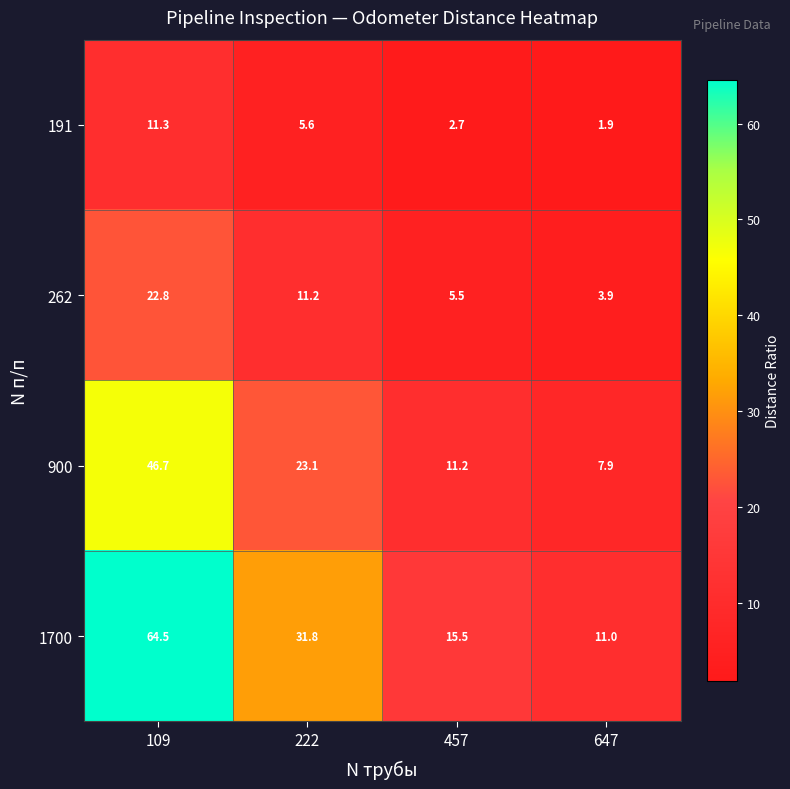

Reading right to left, extract all data points from this chart.

191: 647=1.9	457=2.7	222=5.6	109=11.3
262: 647=3.9	457=5.5	222=11.2	109=22.8
900: 647=7.9	457=11.2	222=23.1	109=46.7
1700: 647=11.0	457=15.5	222=31.8	109=64.5